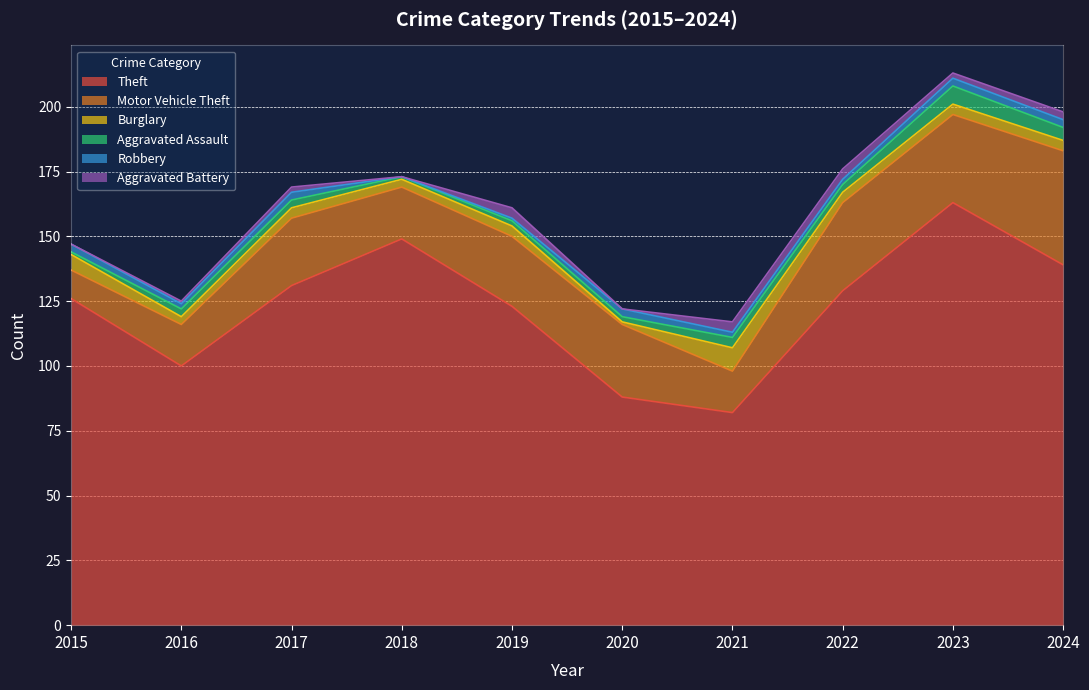

Between 2016 and 2019, which series saw the biggest shift?

Theft